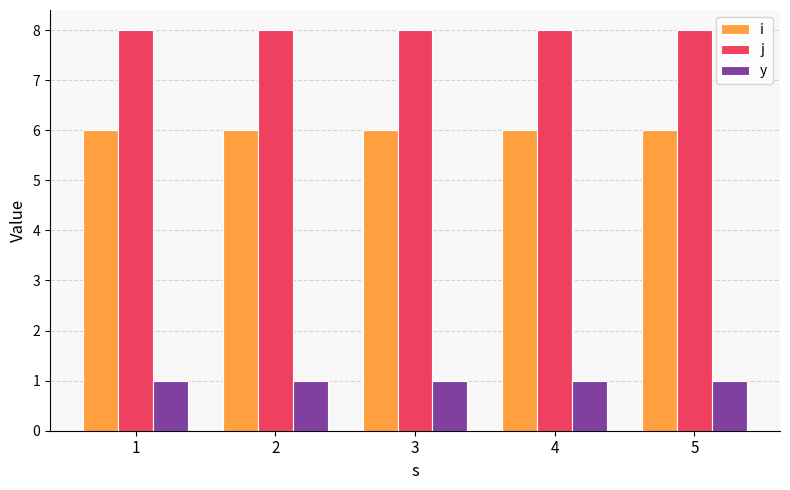

Reading right to left, transcribe all the data shown in this chart.

i: 5=6	4=6	3=6	2=6	1=6
j: 5=8	4=8	3=8	2=8	1=8
y: 5=1	4=1	3=1	2=1	1=1